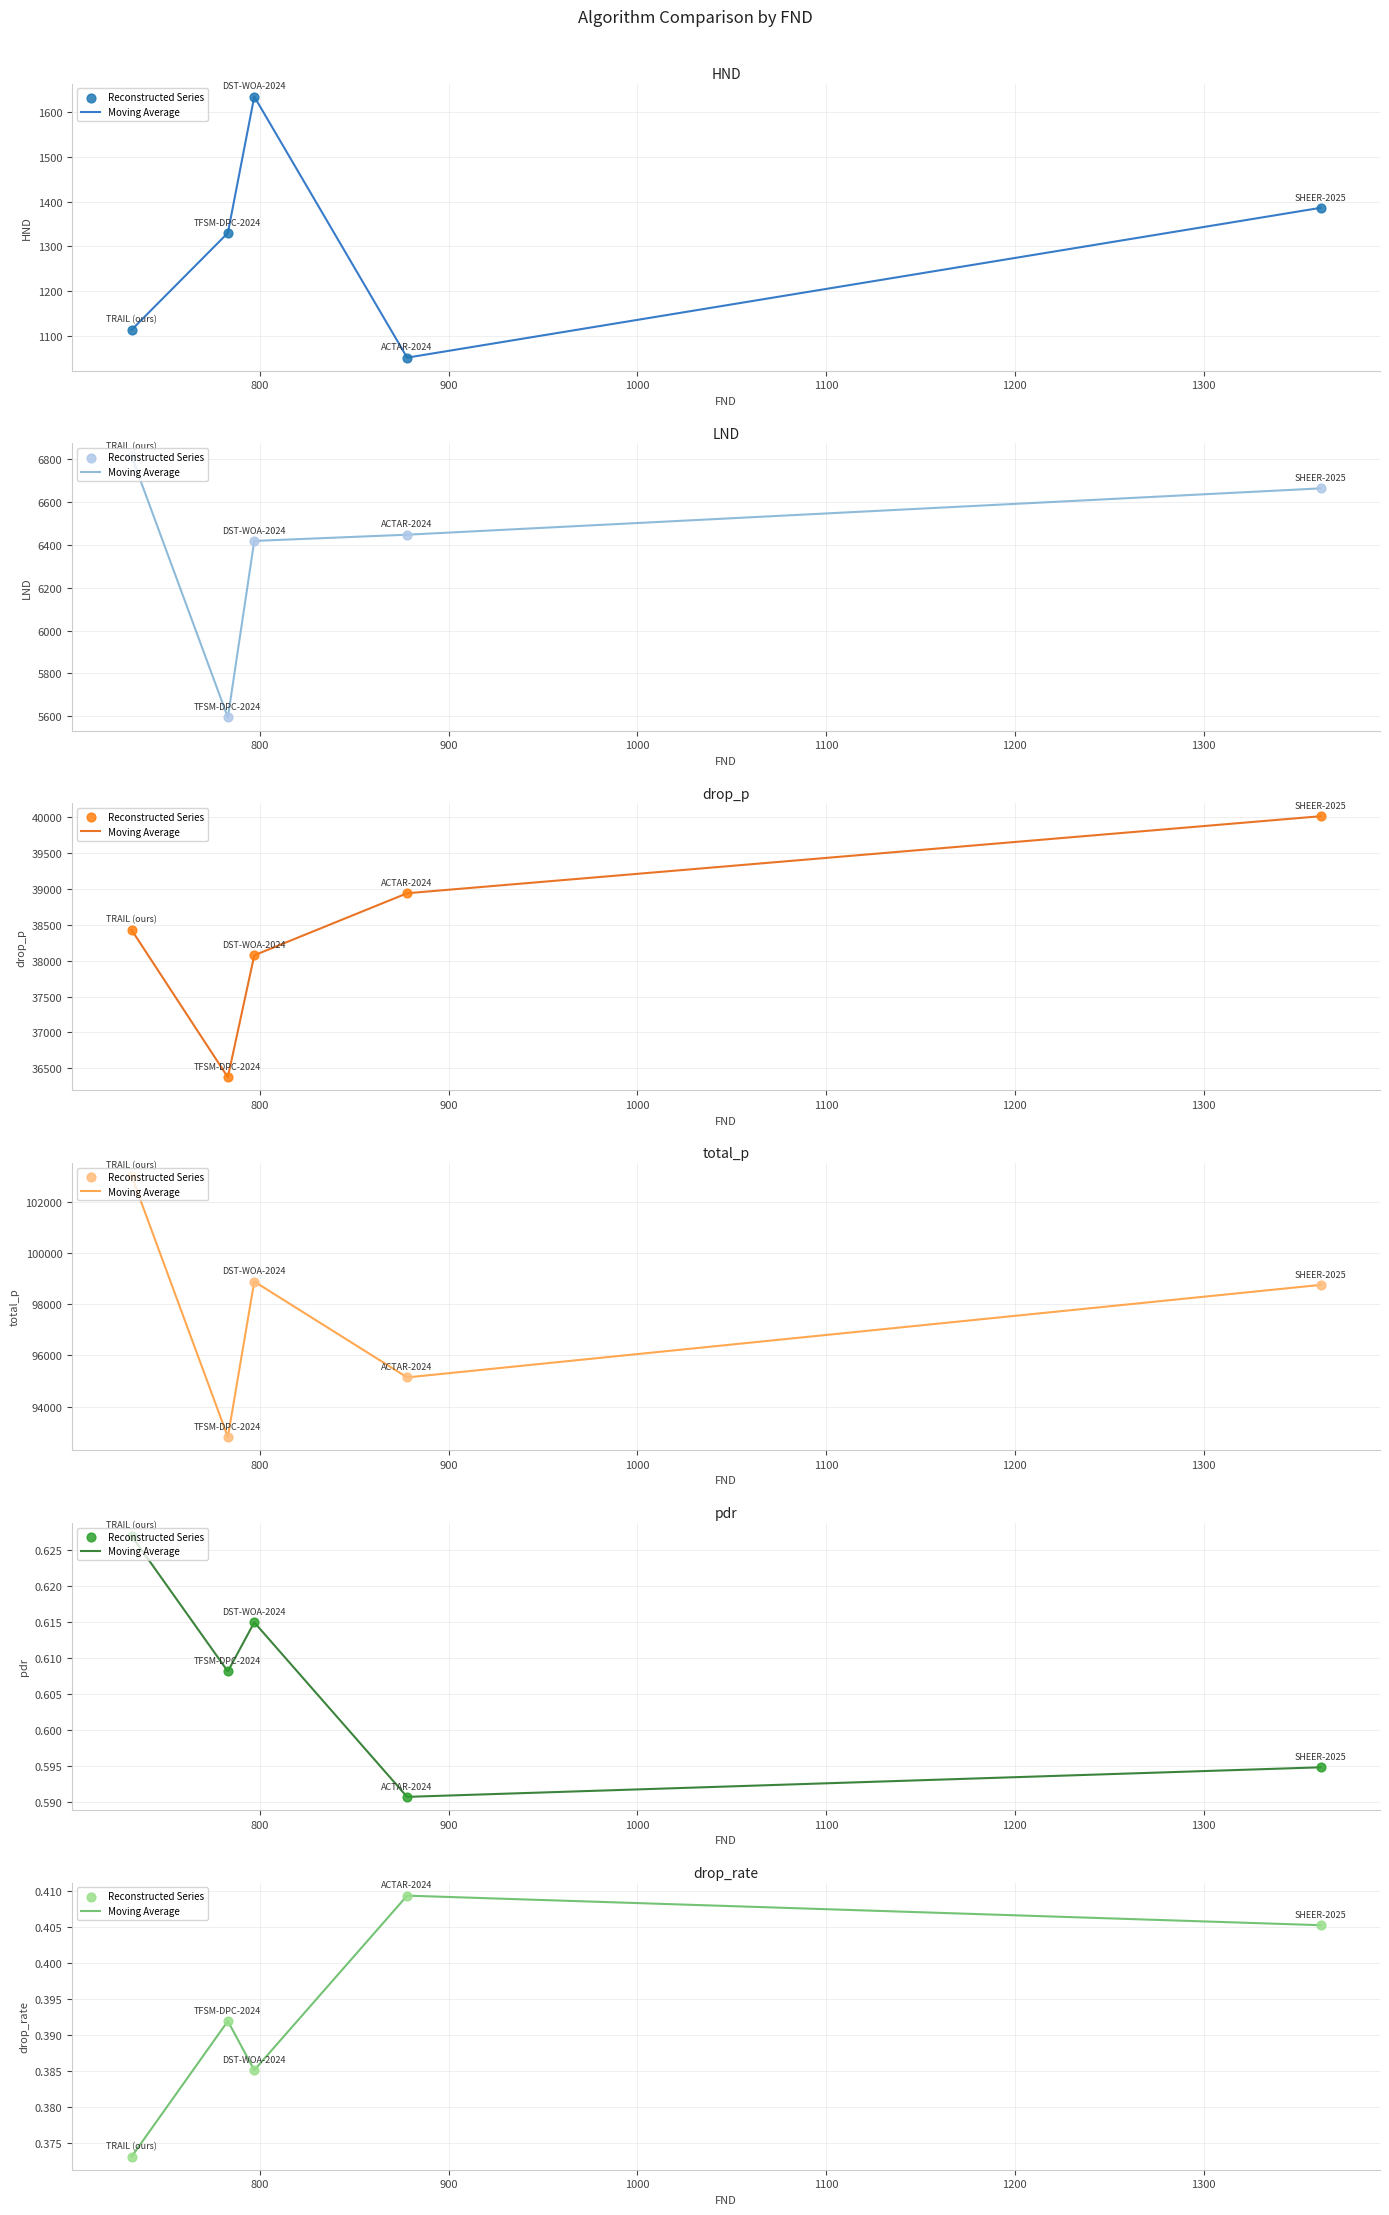

What are all the series names shown in the legend?

Moving Average, Reconstructed Series